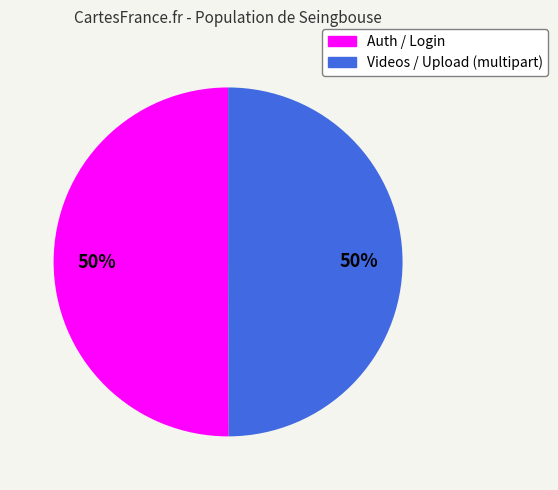

To the nearest percent, what is the combined percentage of Auth / Login and Videos / Upload (multipart)?

100%